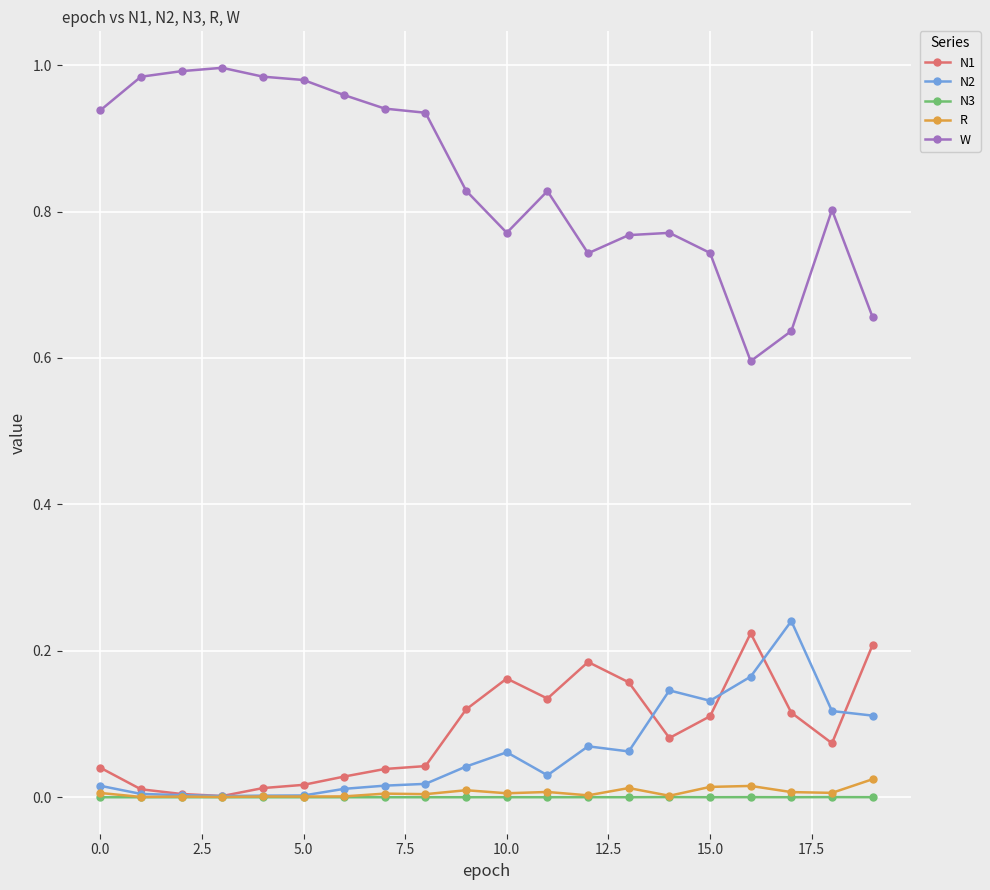

How many lines are shown in the chart?

5